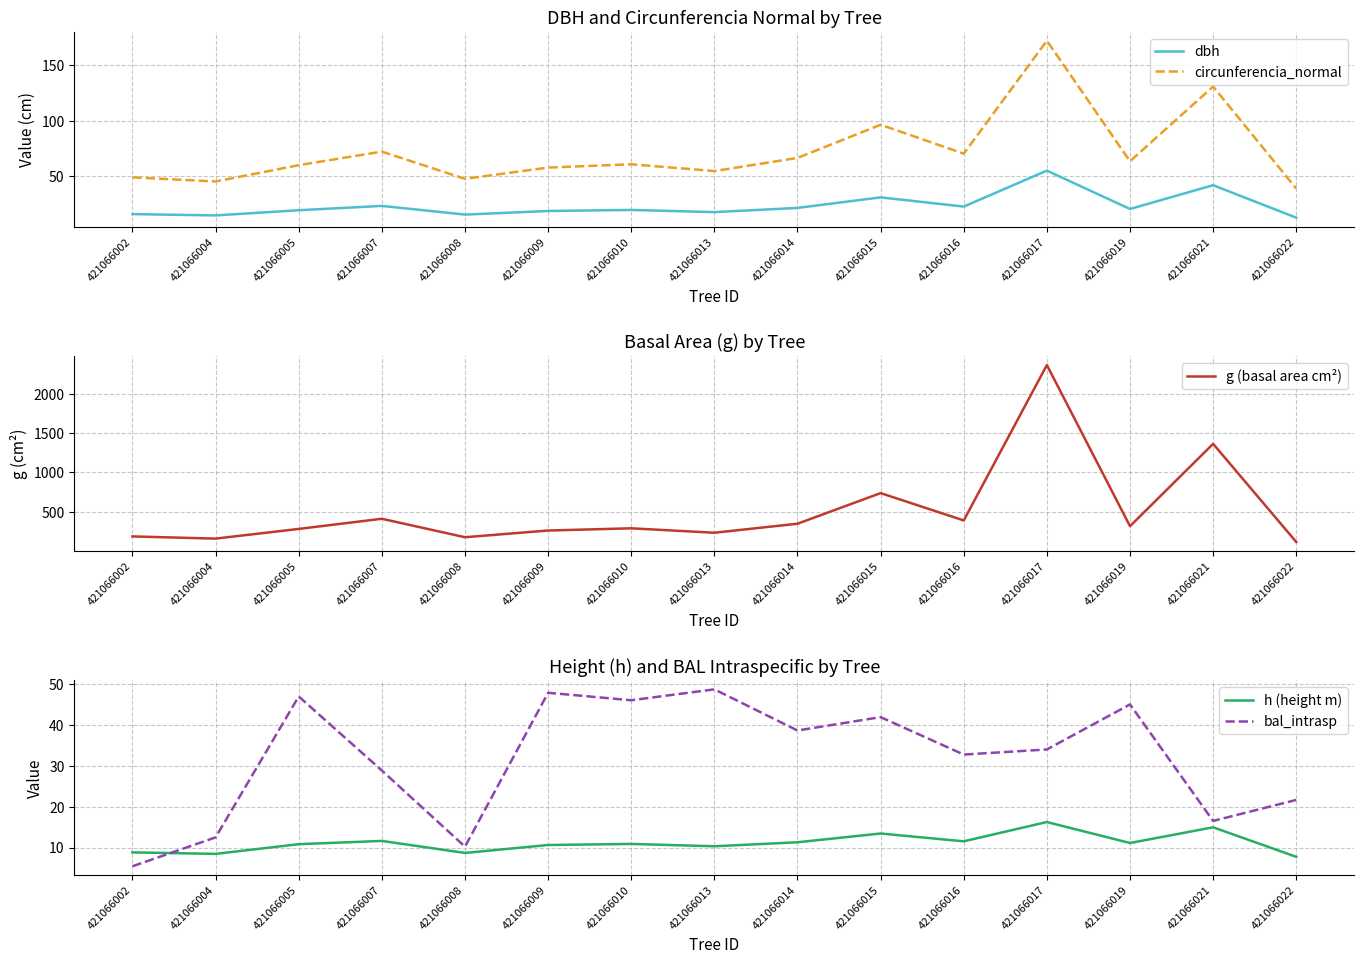

The dbh series shows 21.8 at 421066022. True or false?

False